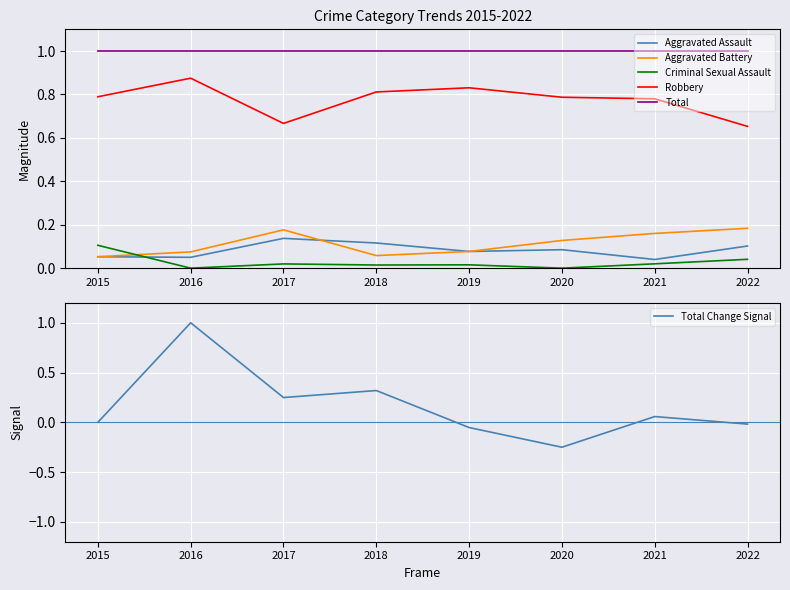

What is the value of the Total point at the 7th from the left?

1.0